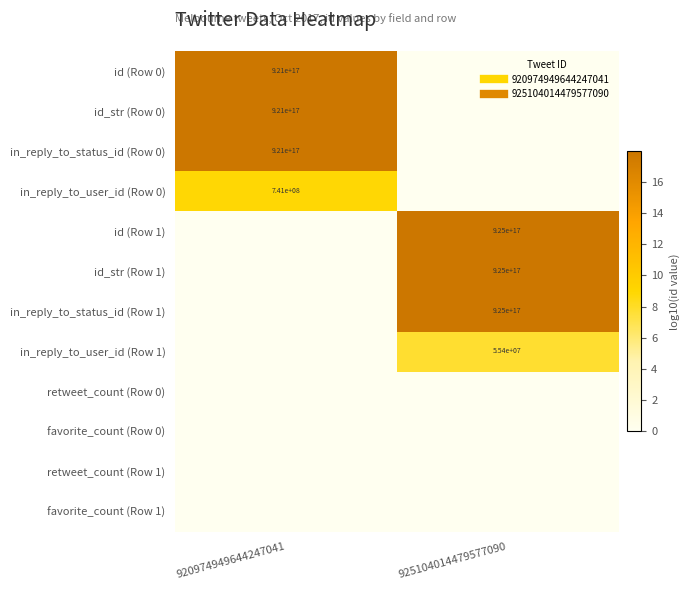

Which series has the largest total across all categories?

id (Row 1)